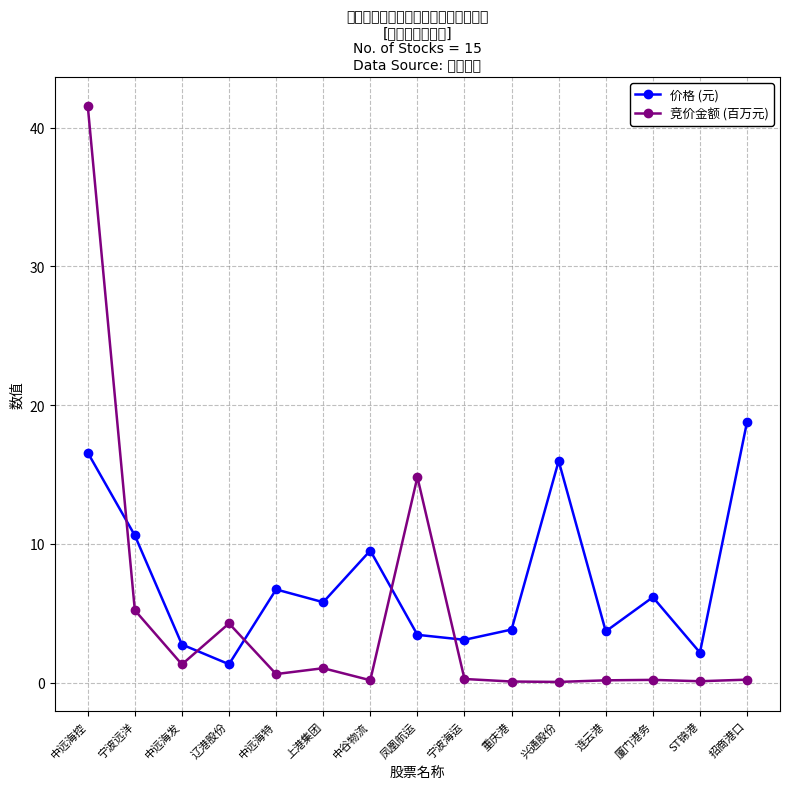

Does the chart have visible grid lines?

Yes